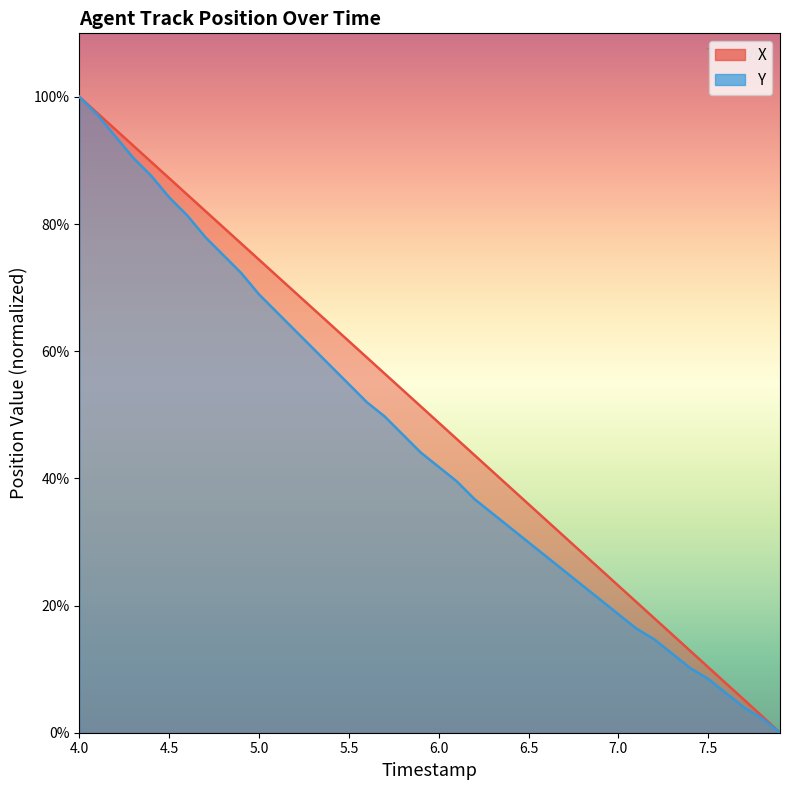

Reading left to right, extract all data points from this chart.

X_line: 100.0	97.4	94.9	92.3	89.8	87.2	84.6	82.1	79.5	76.9	74.4	71.8	69.3	66.7	64.1	61.6	59.0	56.5	53.9	51.3	48.8	46.2	43.6	41.1	38.5	35.9	33.4	30.8	28.3	25.7	23.1	20.6	18.0	15.4	12.9	10.3	7.7	5.2	2.6	0.0
Y_line: 100.0	97.2	93.8	90.4	87.6	84.2	81.4	78.0	75.1	72.3	68.9	66.1	63.3	60.5	57.6	54.8	52.0	49.7	46.9	44.1	41.8	39.5	36.7	34.5	32.2	29.9	27.7	25.4	23.2	20.9	18.6	16.4	14.7	12.4	10.2	8.5	6.2	4.0	2.3	0.0